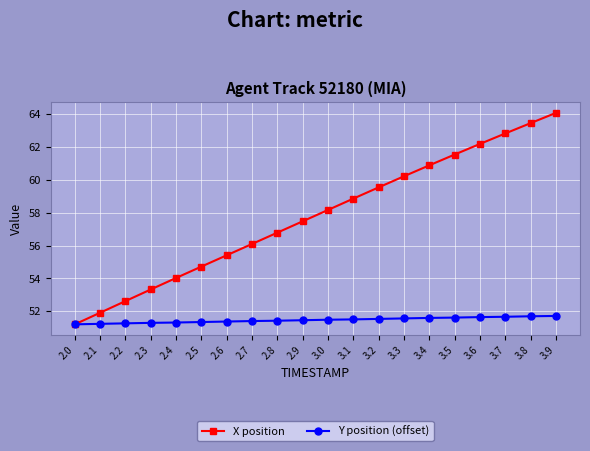

What is the maximum value for X position?

64.1